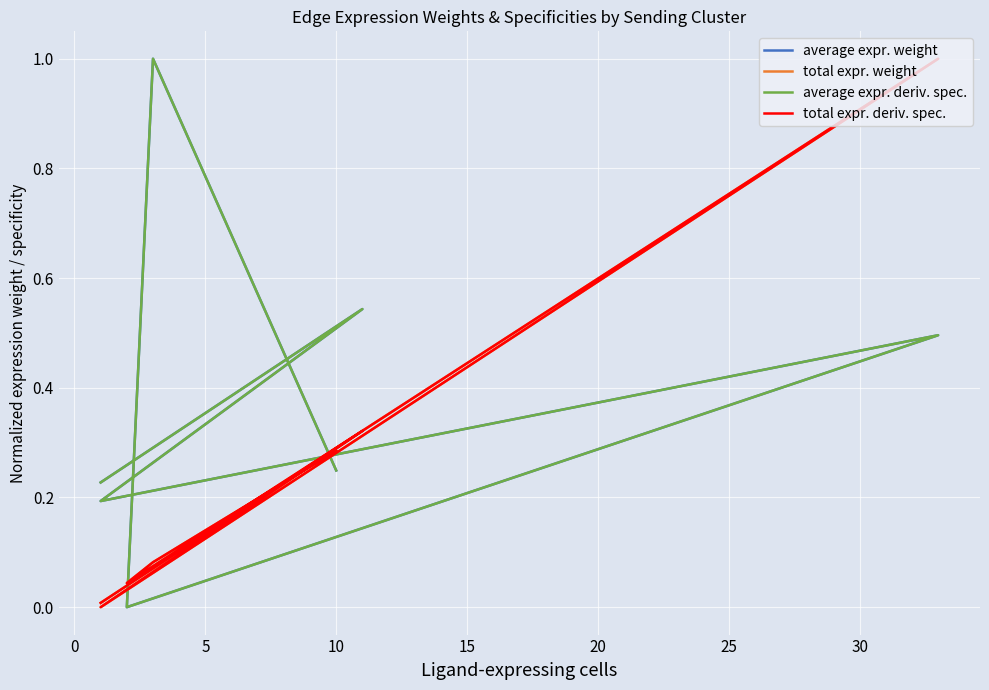

Reading right to left, transcribe all the data shown in this chart.

average expr. weight: 0.2	0.5	0.2	0.5	0.0	1.0	0.2
total expr. weight: 0.0	0.3	0.0	1.0	0.0	0.1	0.3
average expr. deriv. spec.: 0.2	0.5	0.2	0.5	0.0	1.0	0.2
total expr. deriv. spec.: 0.0	0.3	0.0	1.0	0.0	0.1	0.3